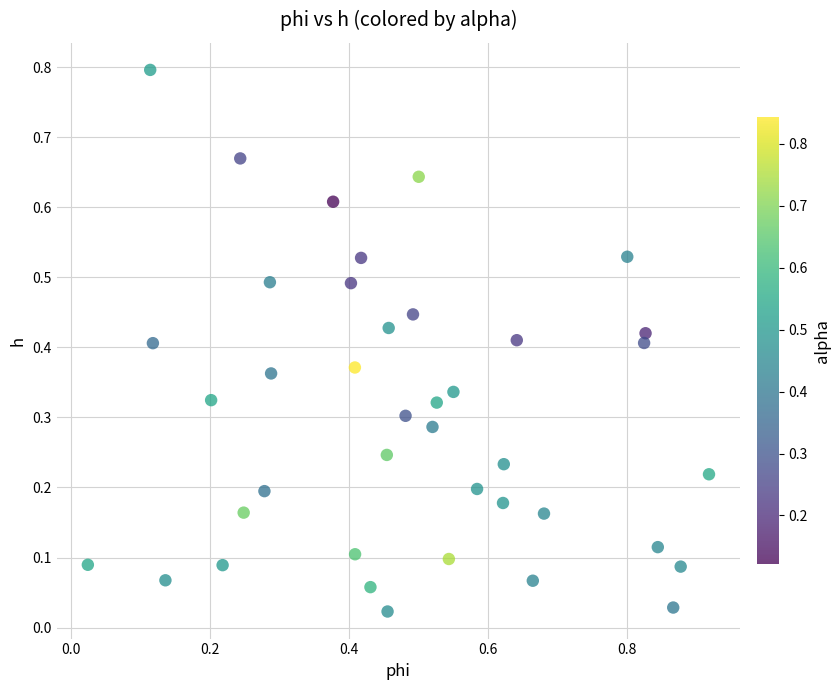

What is the range of X values (max minus min)?

0.9